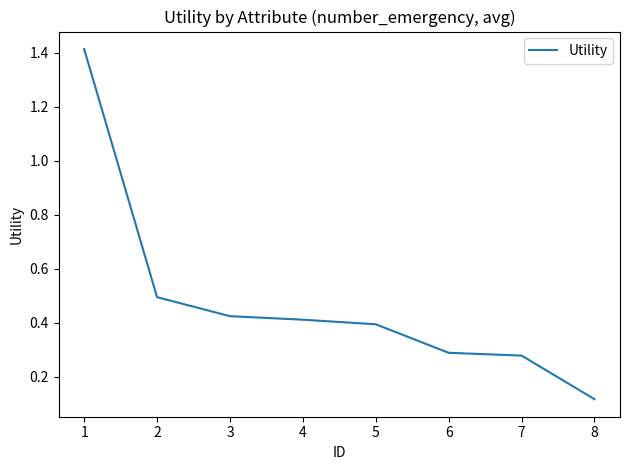

The value at 6 is 0.3. True or false?

True